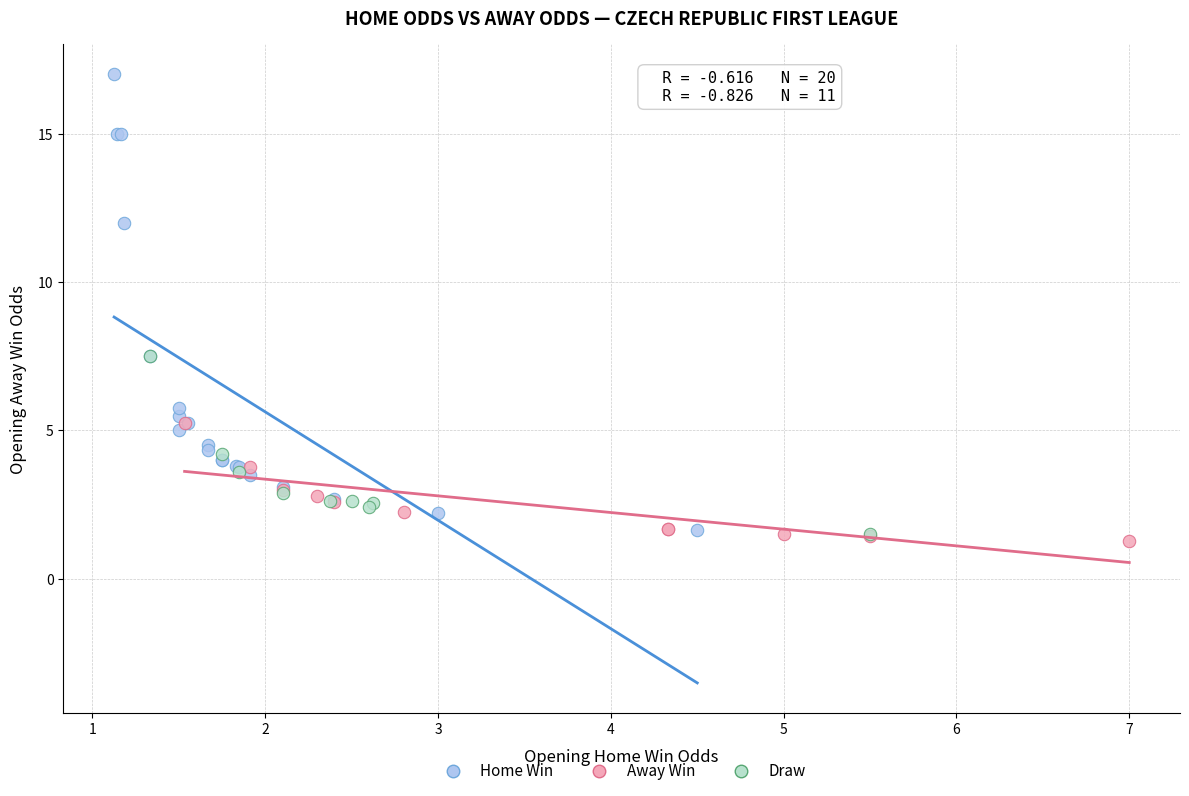

Which series contains the highest Y value?

Home Win